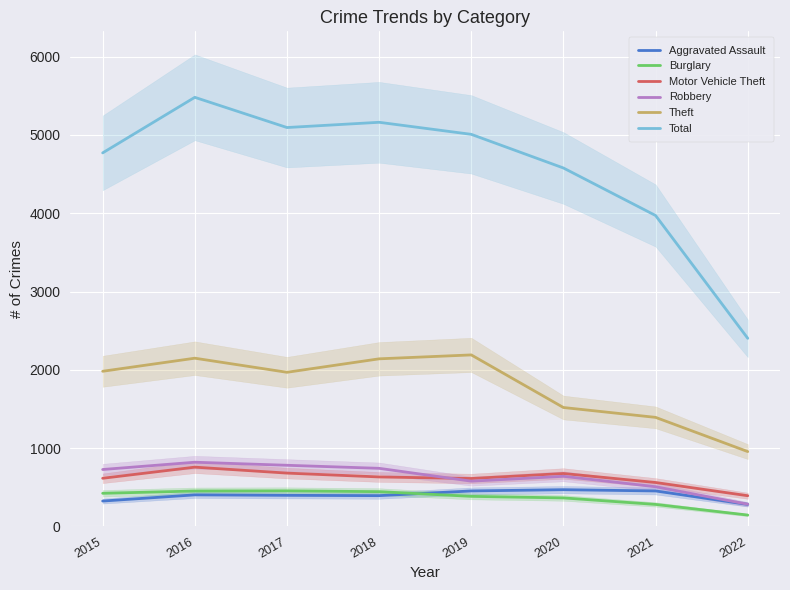

List the labels in order of Motor Vehicle Theft value, largest first.

2016, 2017, 2020, 2018, 2015, 2019, 2021, 2022